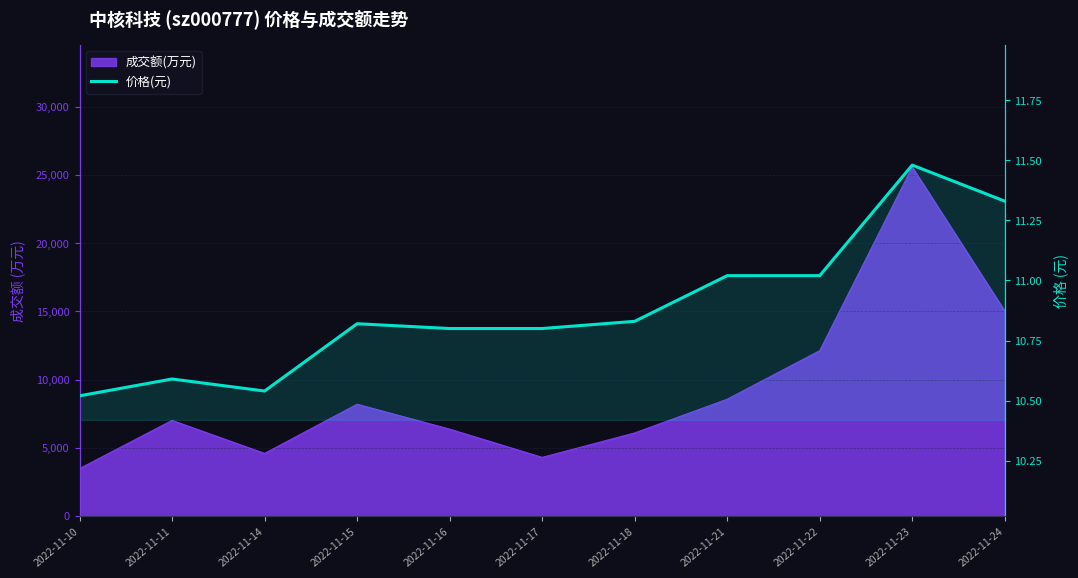

Which label corresponds to the smallest value in the chart?

2022-11-10